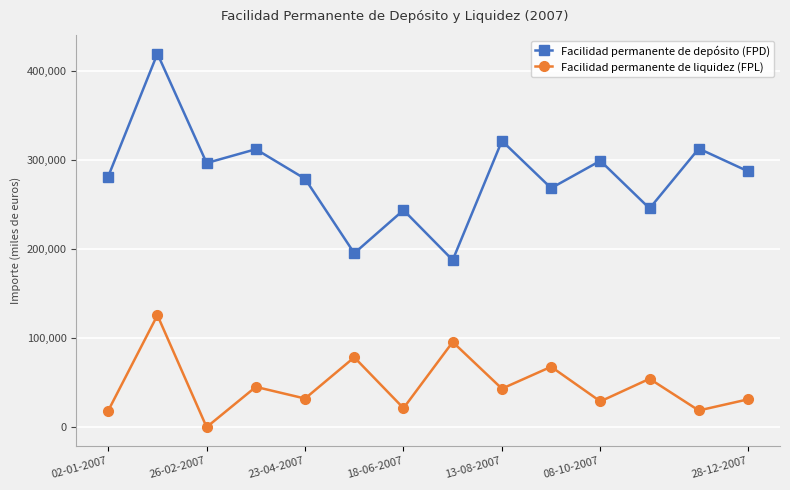

What is the sum of all Facilidad permanente de liquidez (FPL) values?

660747